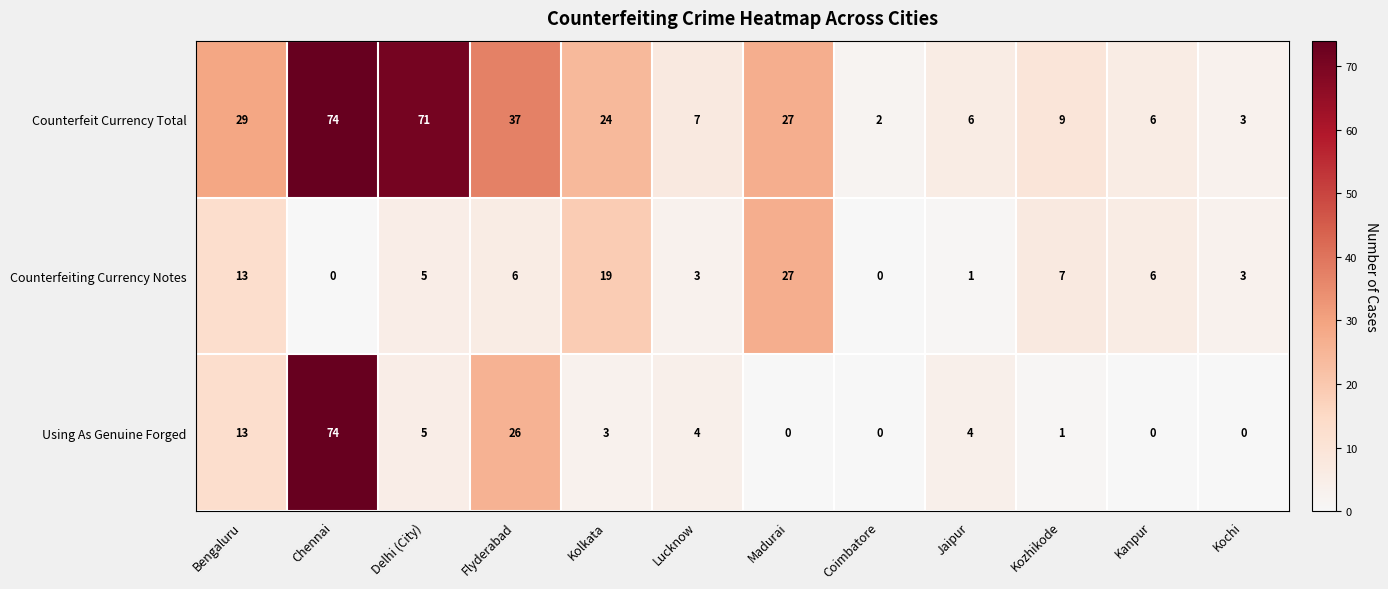

What is the difference between the maximum and minimum values in the Counterfeit Currency Total series?

72